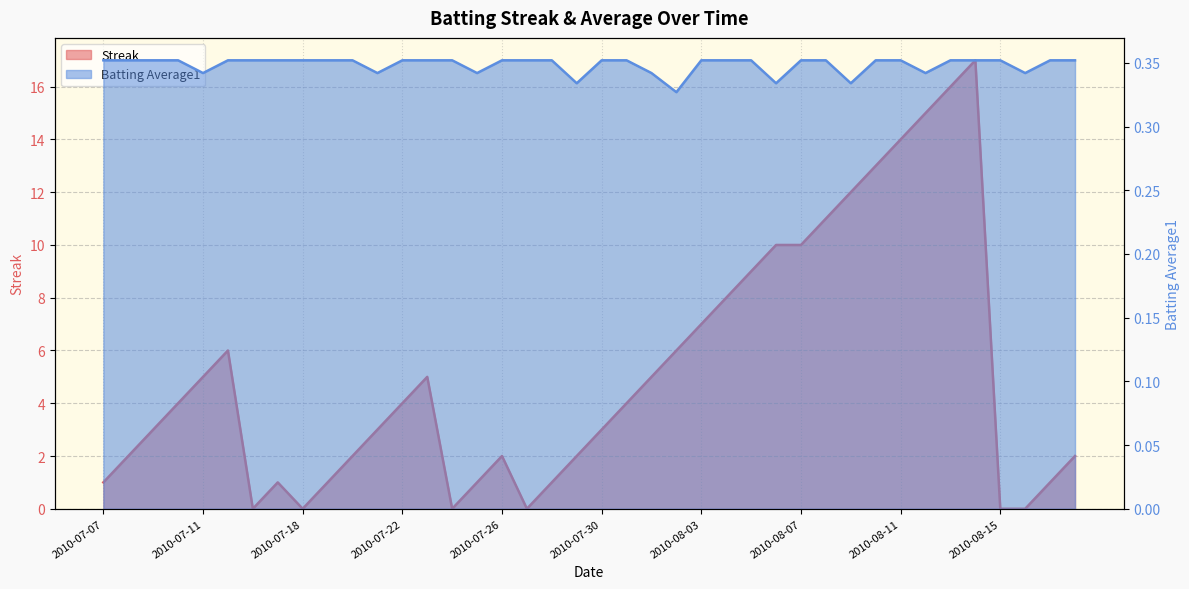

The Batting Average1 series shows 0.1 at 2010-07-10. True or false?

False